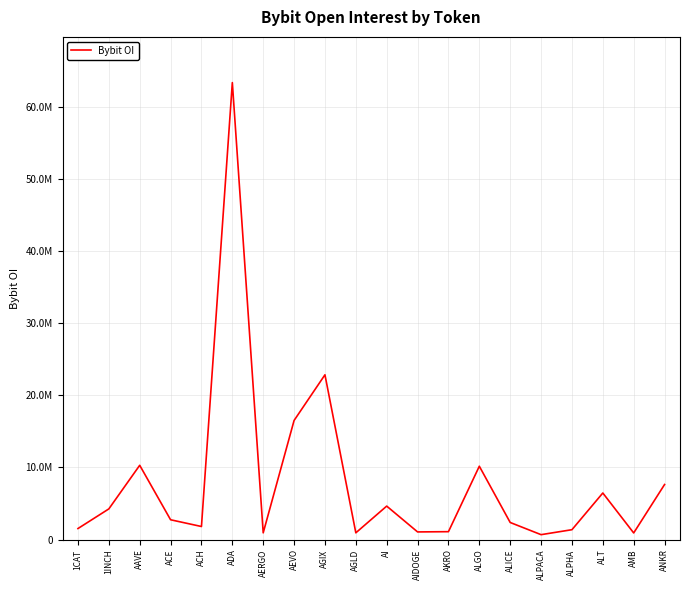

At which category does the data reach its first local peak?

AAVE